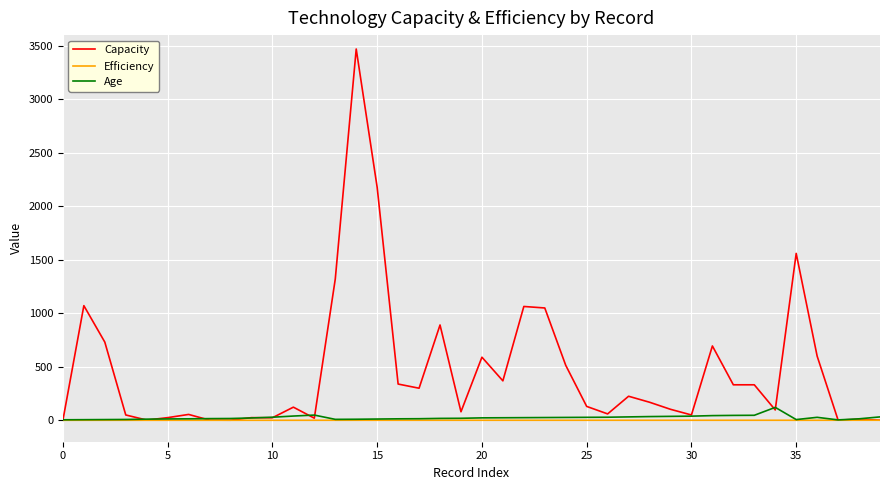

After their last crossing, which series has the higher values: Age or Capacity?

Age